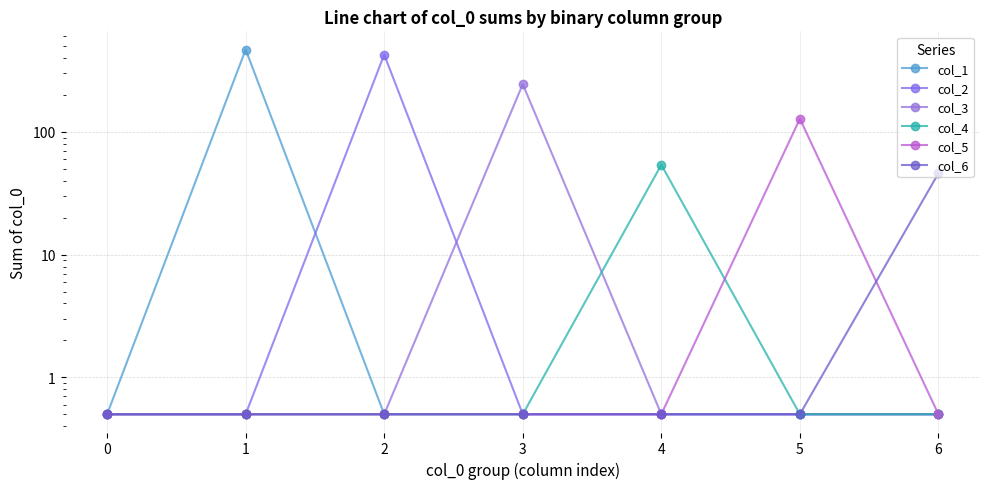

Between 6 and 3, which is larger?

6